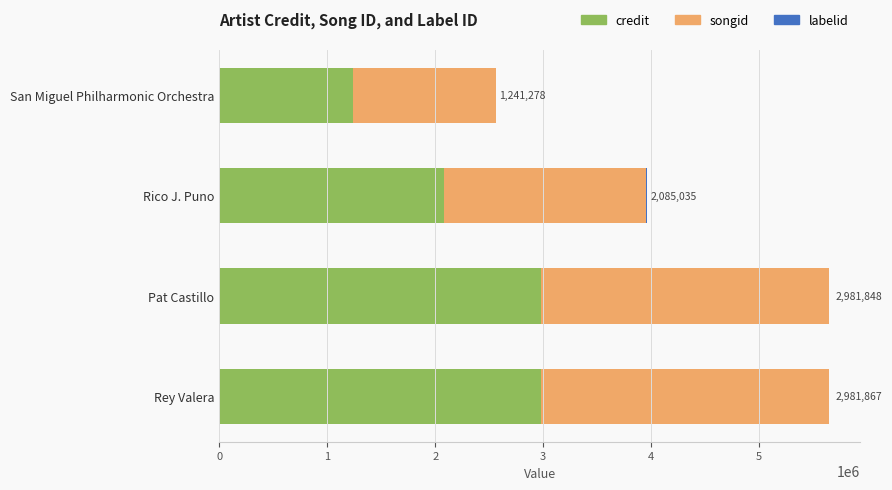

The credit series shows 2085035 at Rico J. Puno. True or false?

True